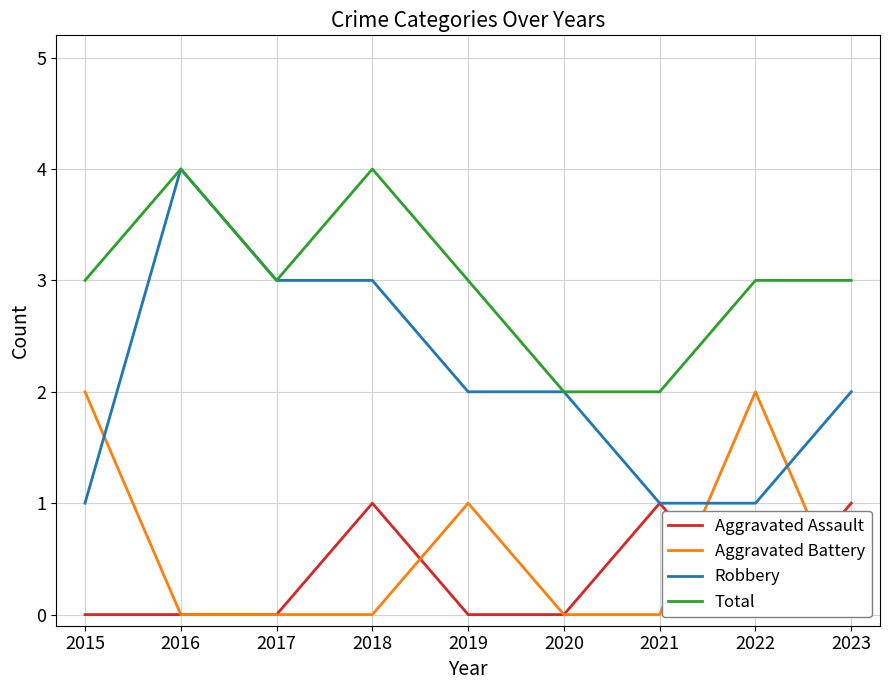

The value of Aggravated Battery at 2022 is 2. True or false?

True